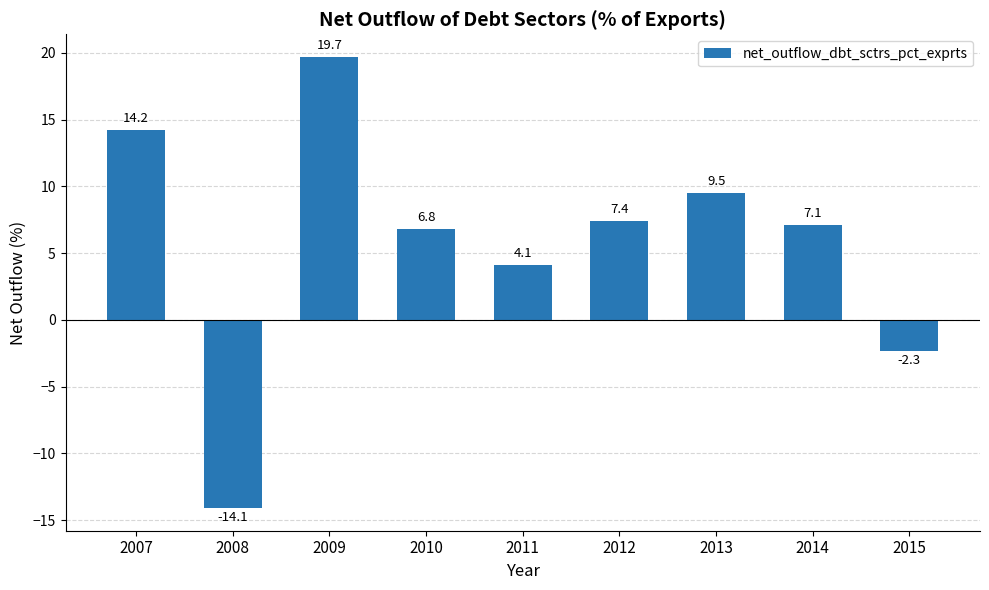

What is the difference between the values at 2008 and 2011?

18.2